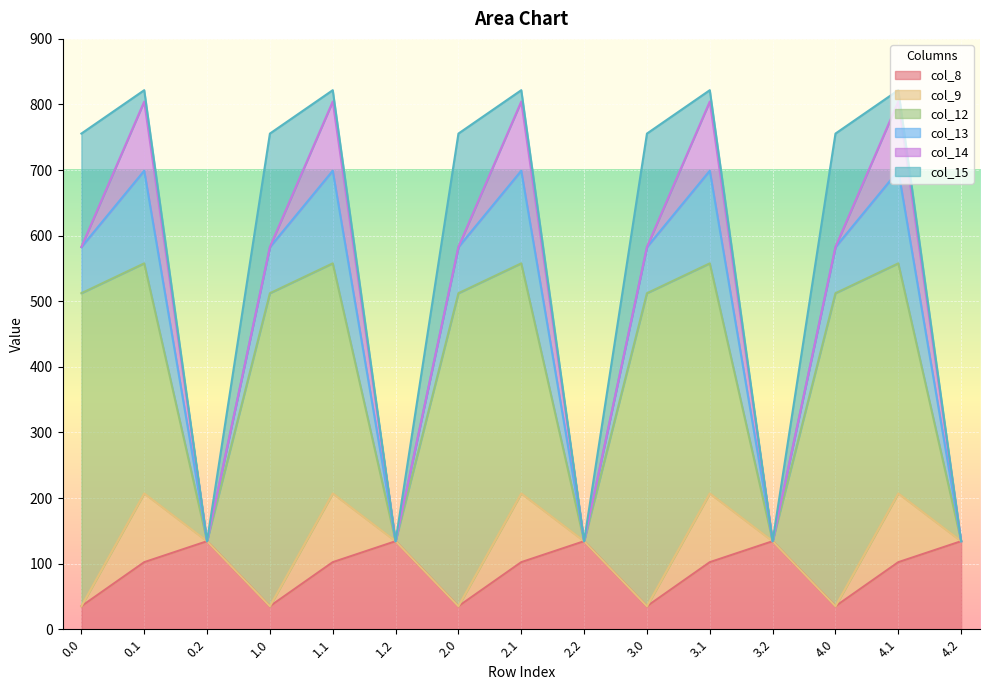

Count the number of categories in the chart.

15